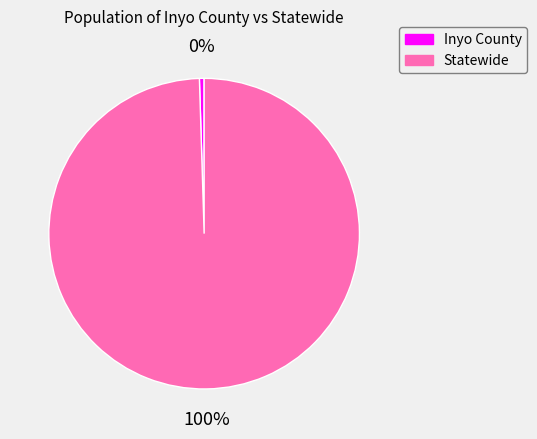

Is Inyo County the majority of the pie?

No